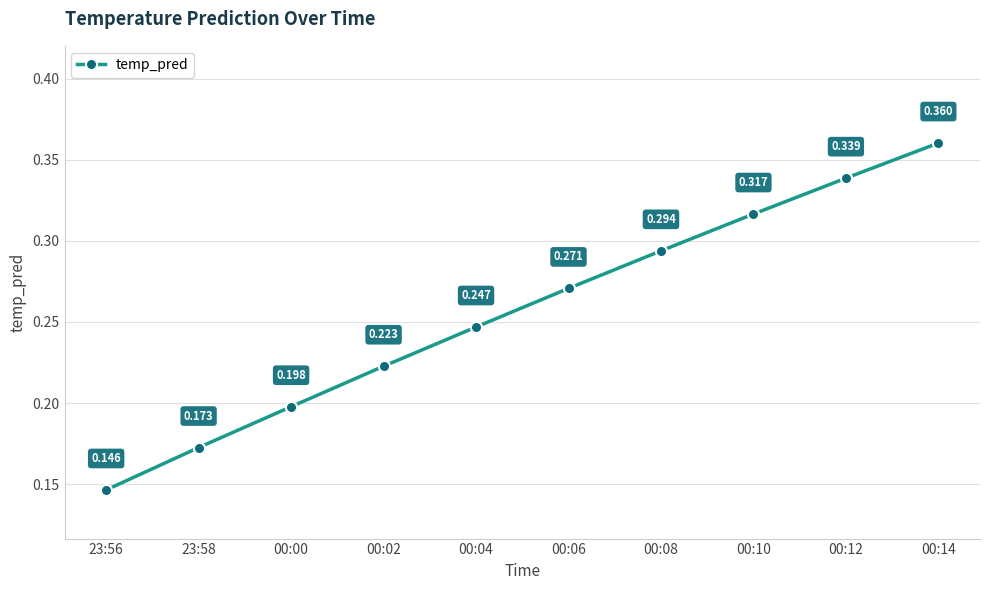

True or false: the data has more than 2 interior local peaks.

False